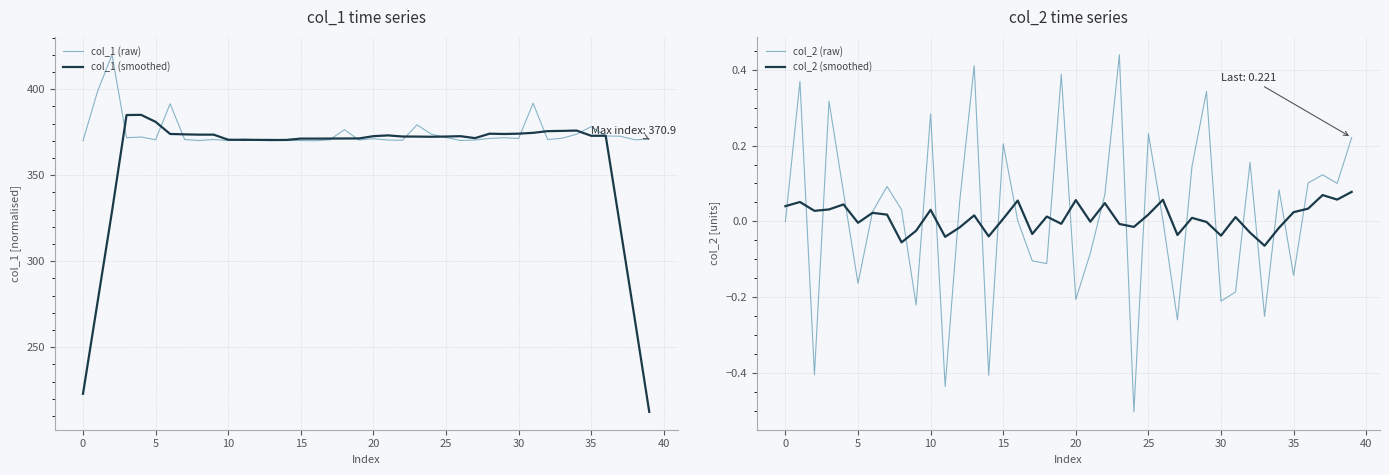

Is it true that col_1 (raw) equals 241.8 at 17?

False